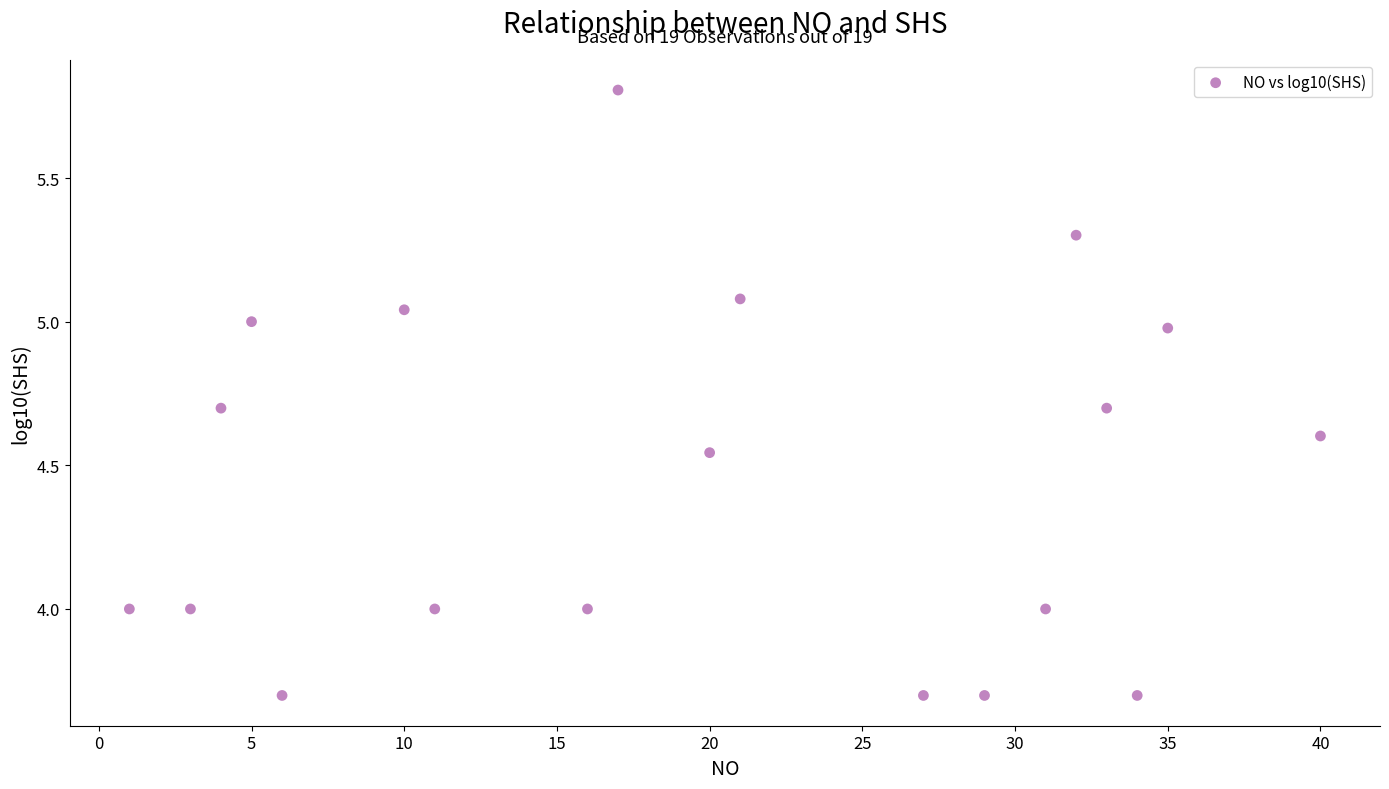

What is the range of Y values (max minus min)?

2.1